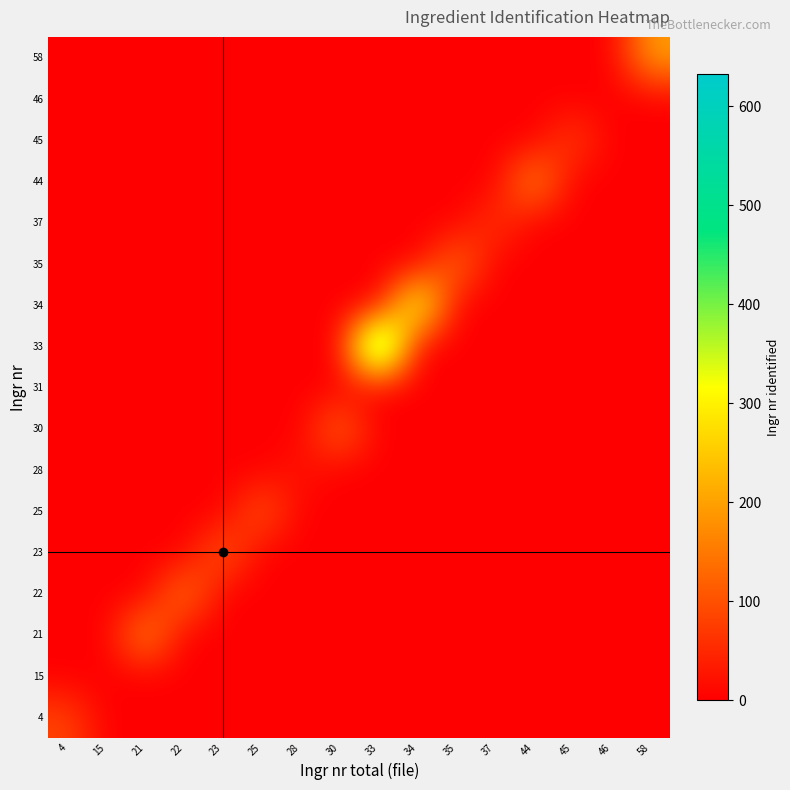

Rank the series at 58 from highest to lowest value.

58, 4, 15, 21, 22, 23, 25, 28, 30, 31, 33, 34, 35, 37, 44, 45, 46